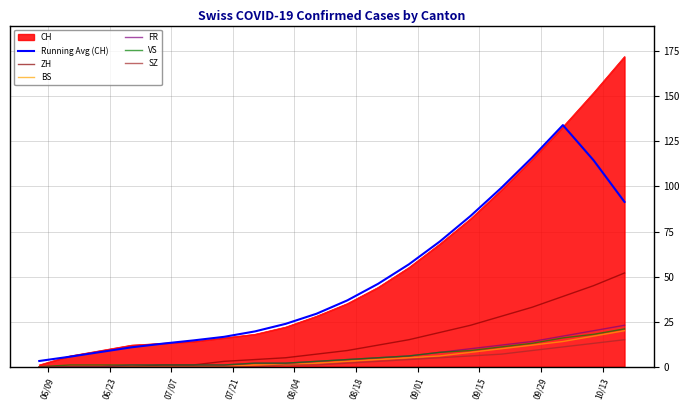

What is the difference between the second highest and minimum values in the Running Avg (CH) series?

112.8